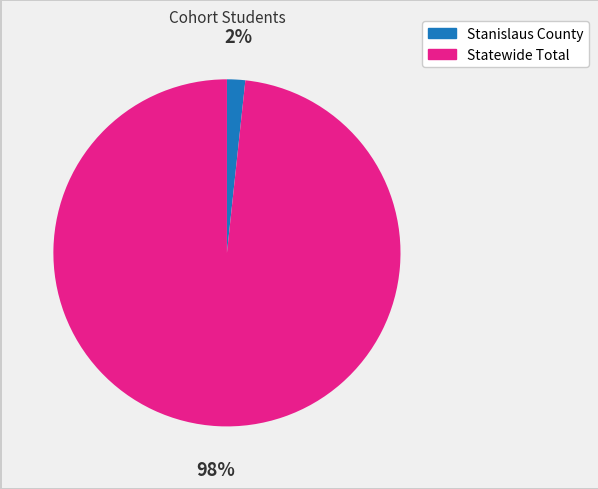

Do Stanislaus County and Statewide Total together represent more than half of the pie?

Yes